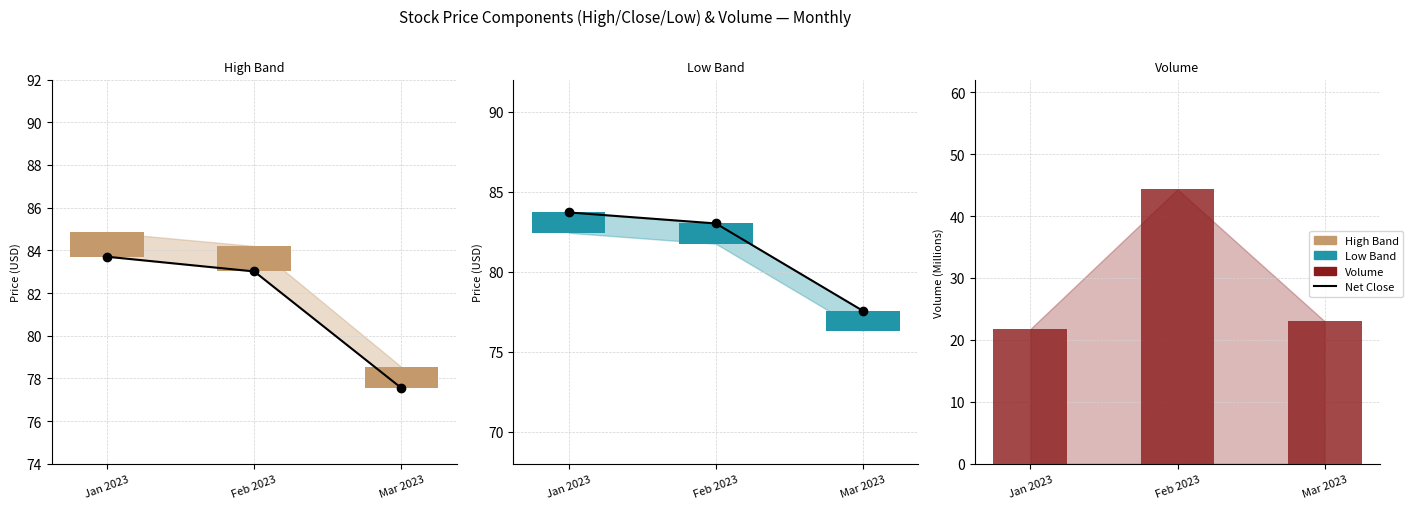

What is the minimum value for High above Close?

1.0